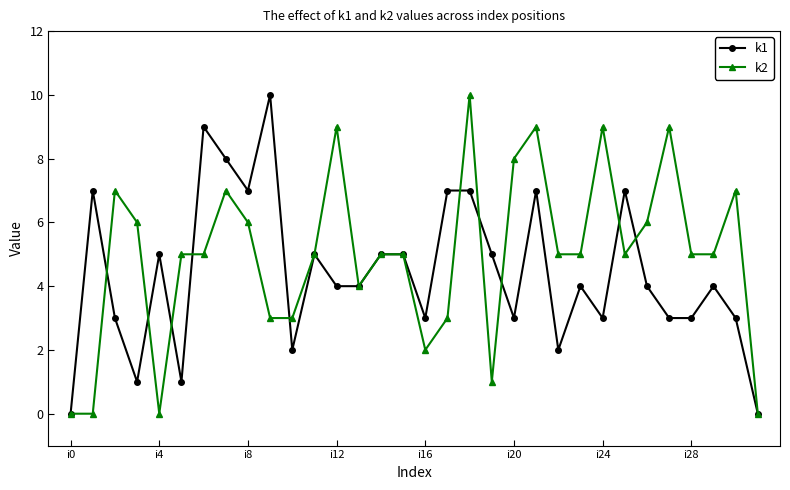

List the series in order of their overall mean, lowest first.

k1, k2